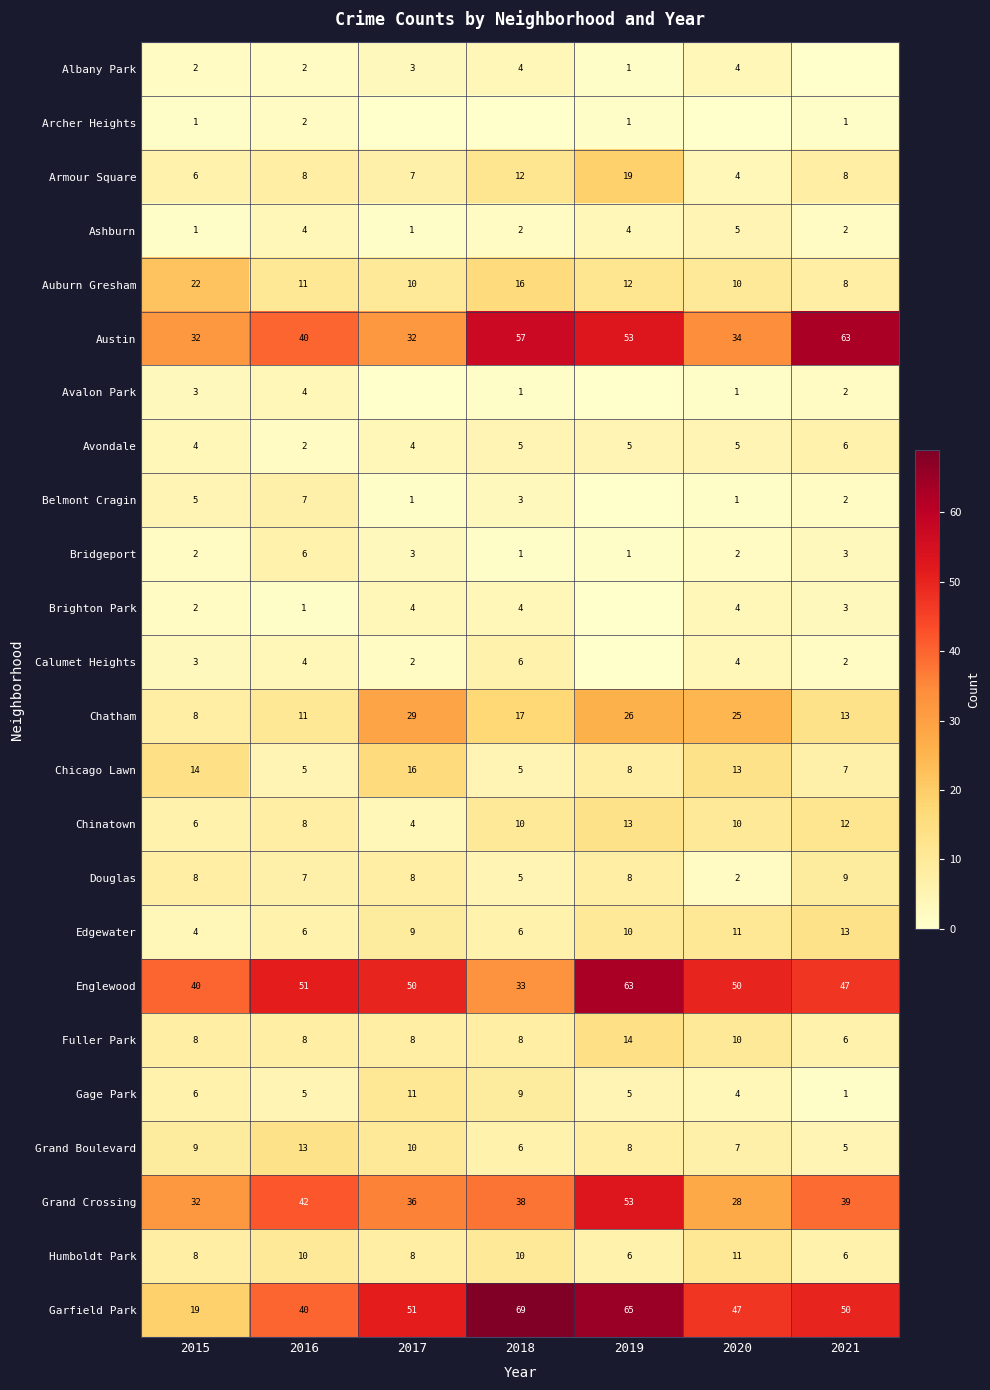

Which category has the highest value in the Chatham series?

2017